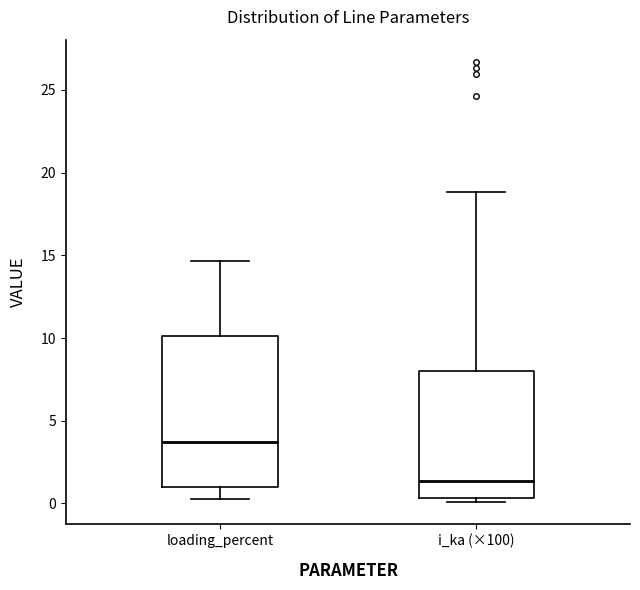

Where is the upper edge of the box for loading_percent on the y-axis? The values are not printed on the chart, so give them approximately, as read against the axis.

10.0